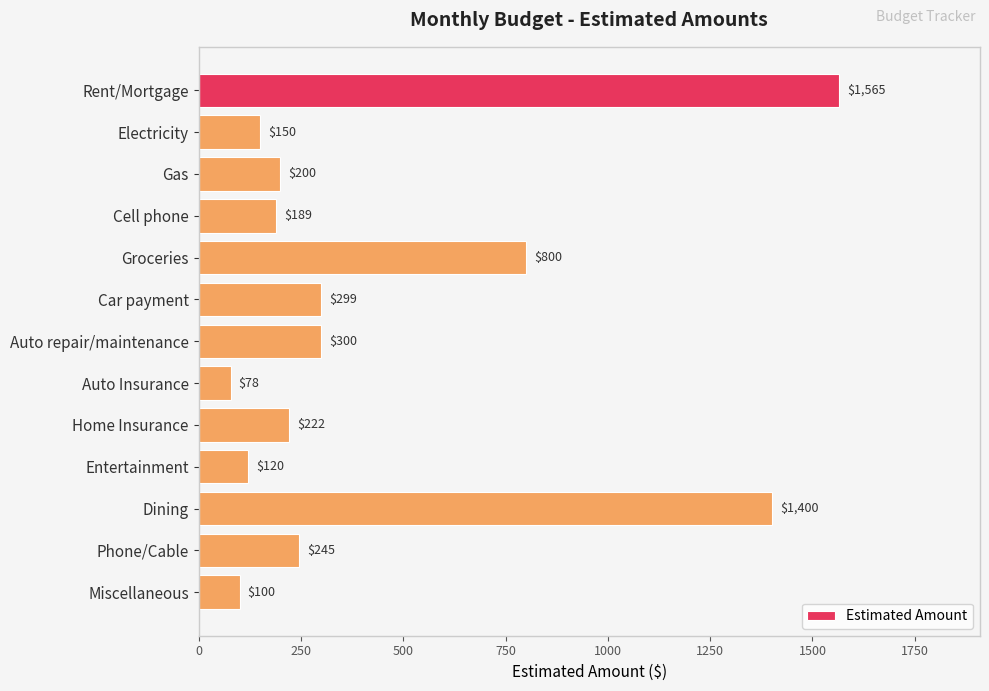

What is the label of the 13th bar from the top?

Miscellaneous